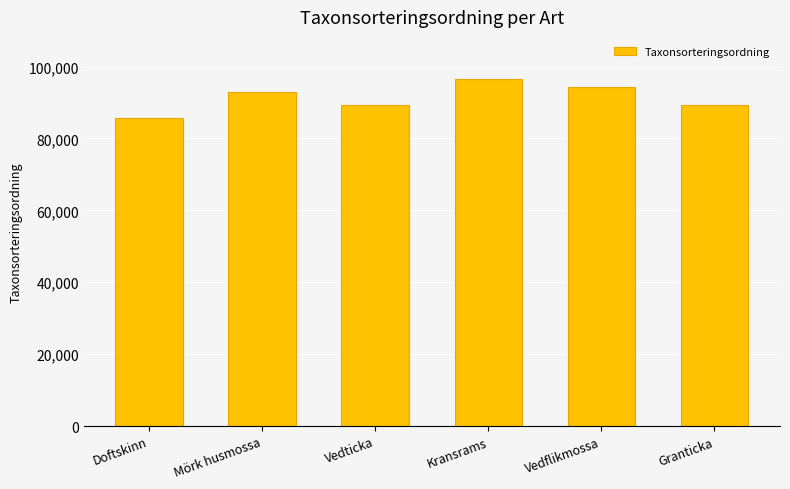

Read the value at Mörk husmossa, to the nearest 100.

93000